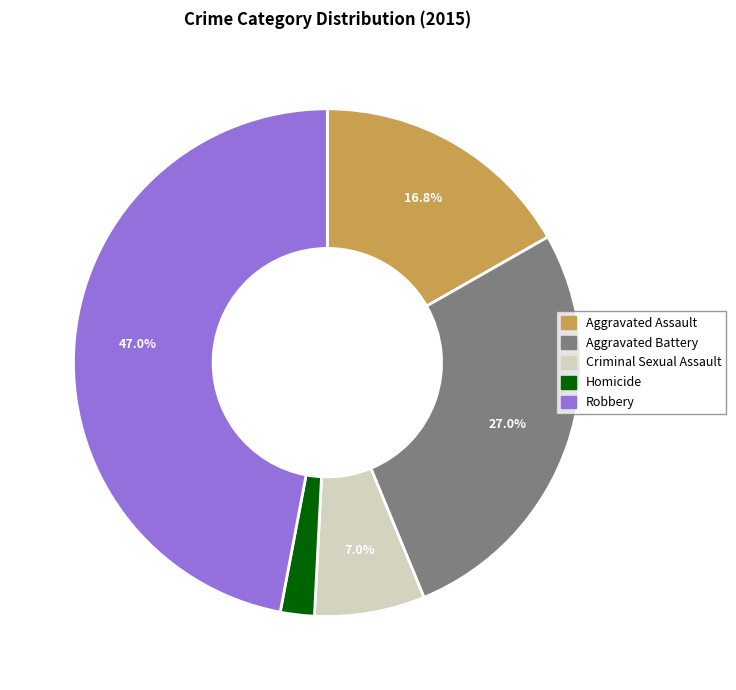

Between Homicide and Aggravated Assault, which is larger?

Aggravated Assault